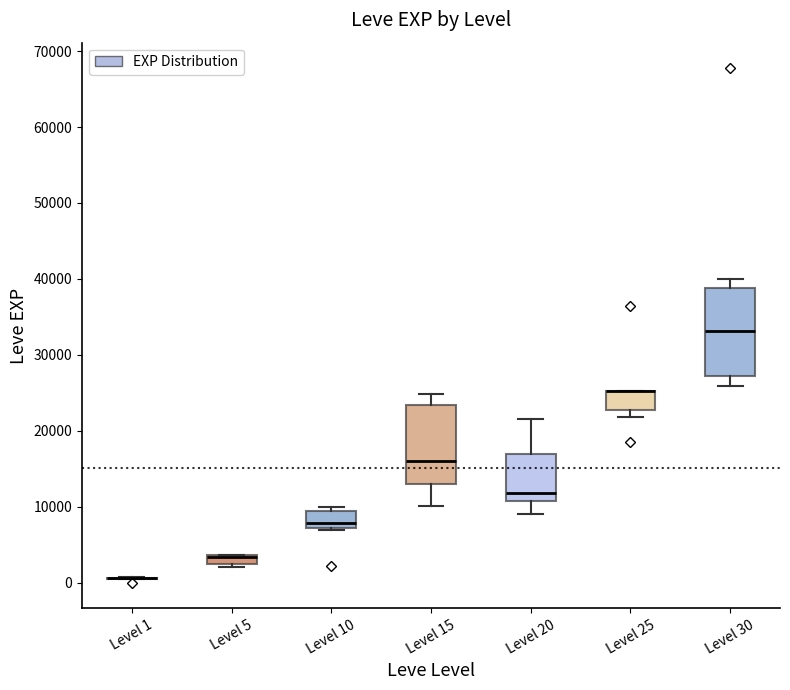

Comparing the boxes themselves (not the whiskers), which one is the tallest?

Level 30